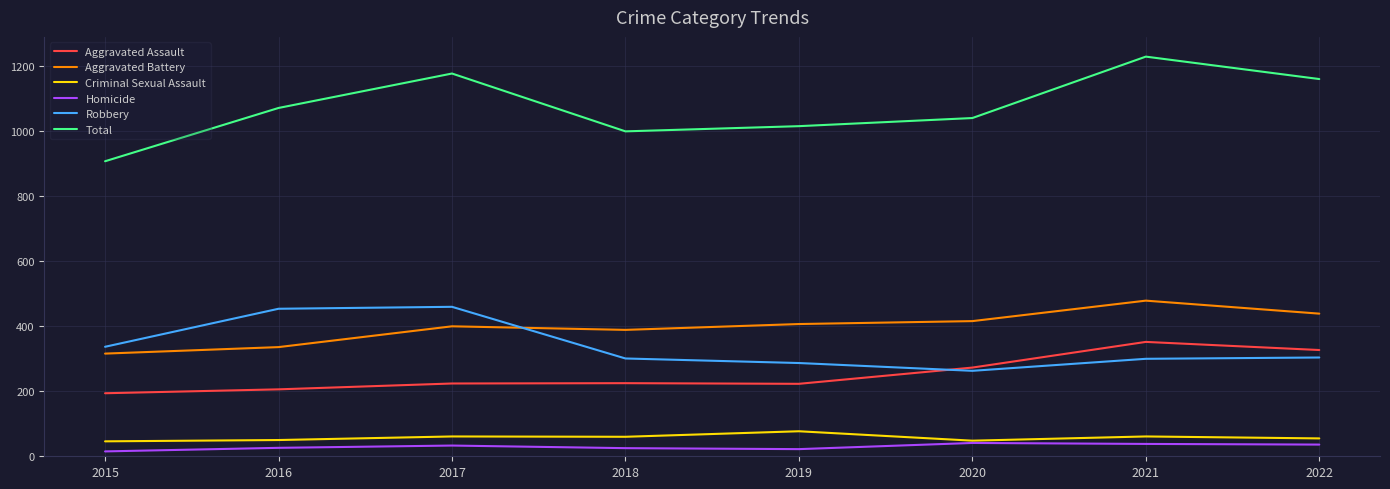

What are all the series names shown in the legend?

Aggravated Assault, Aggravated Battery, Criminal Sexual Assault, Homicide, Robbery, Total